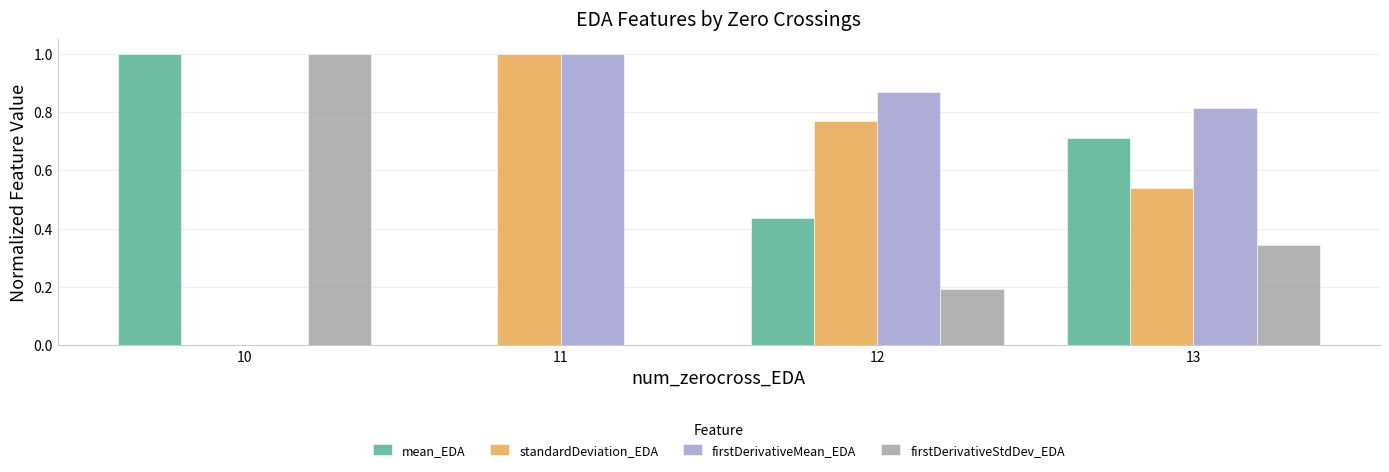

What are all the series names shown in the legend?

mean_EDA, standardDeviation_EDA, firstDerivativeMean_EDA, firstDerivativeStdDev_EDA